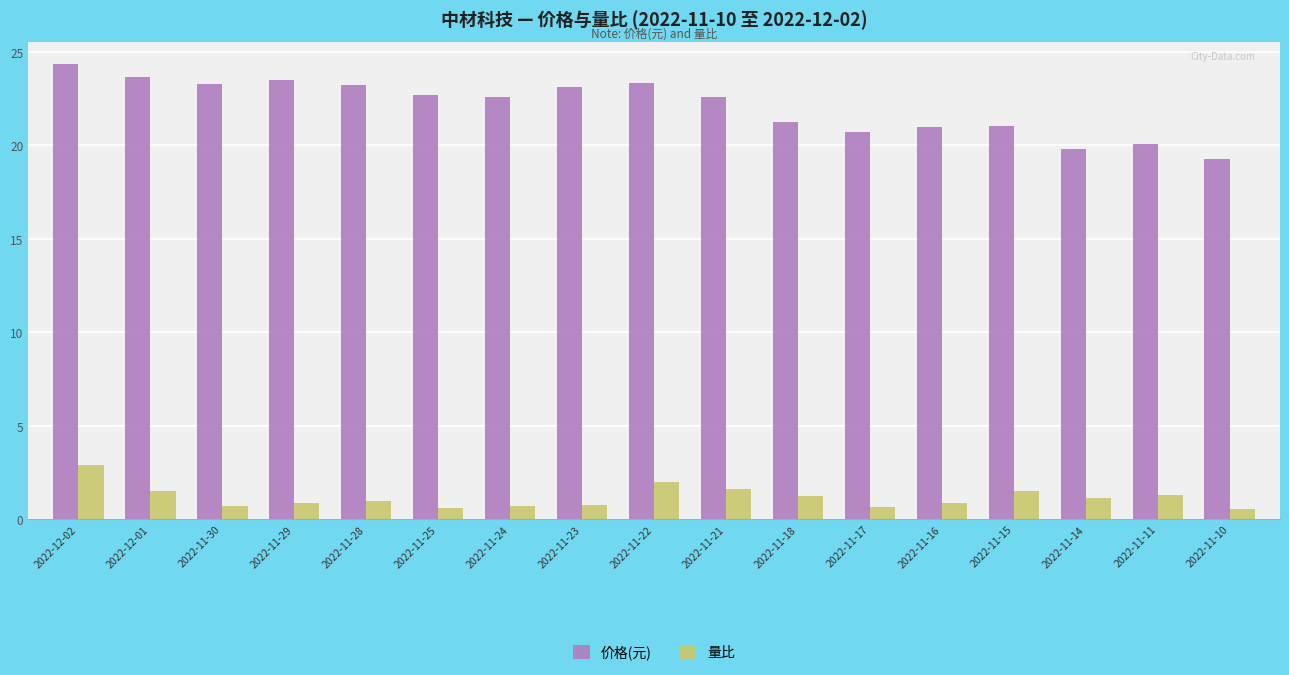

At which category is the sum across all series the highest?

2022-12-02